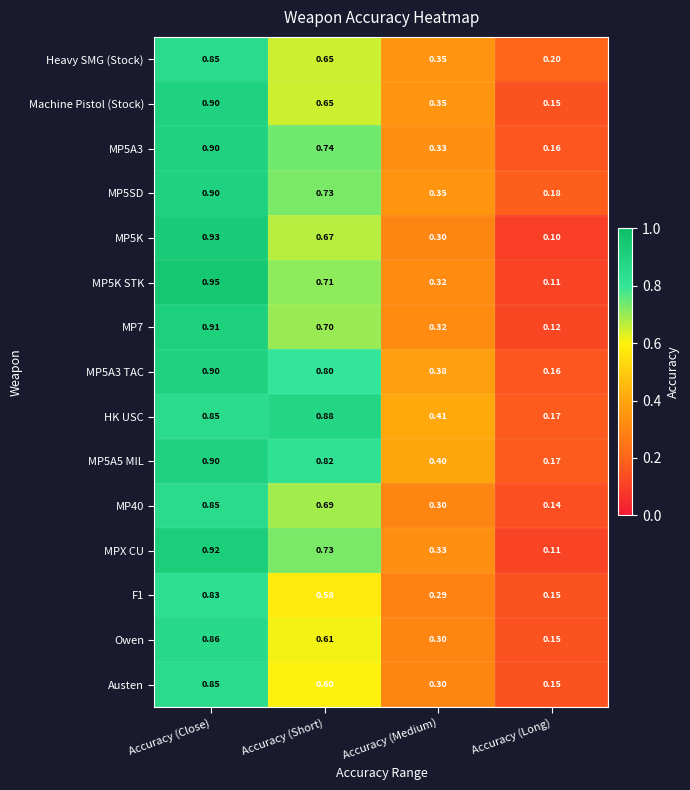

At how many categories does at least one series exceed 0?

4